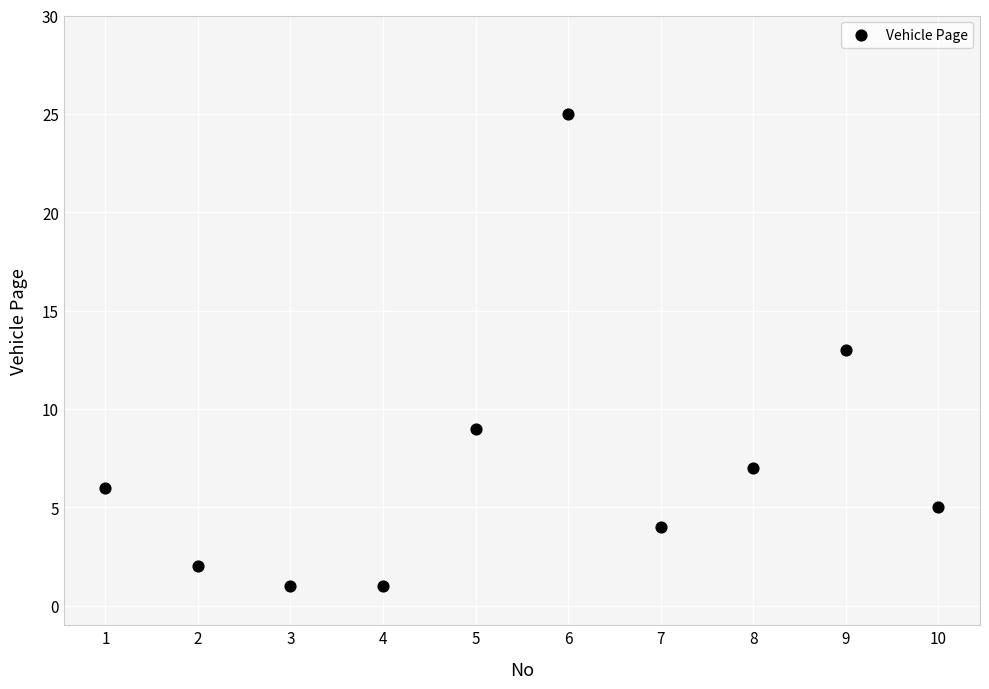

What is the range of X values (max minus min)?

9